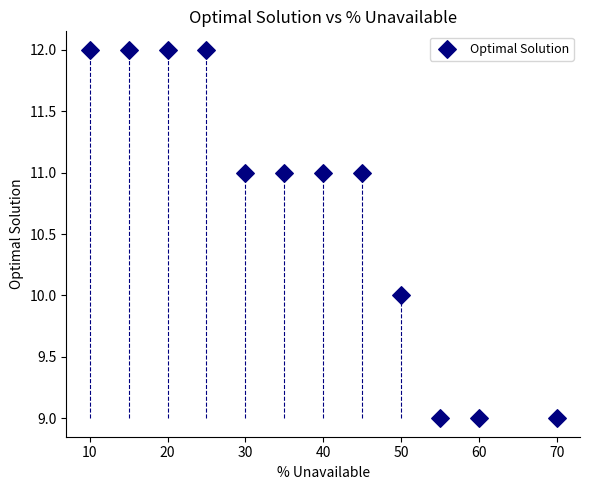

What is the average X value?

38